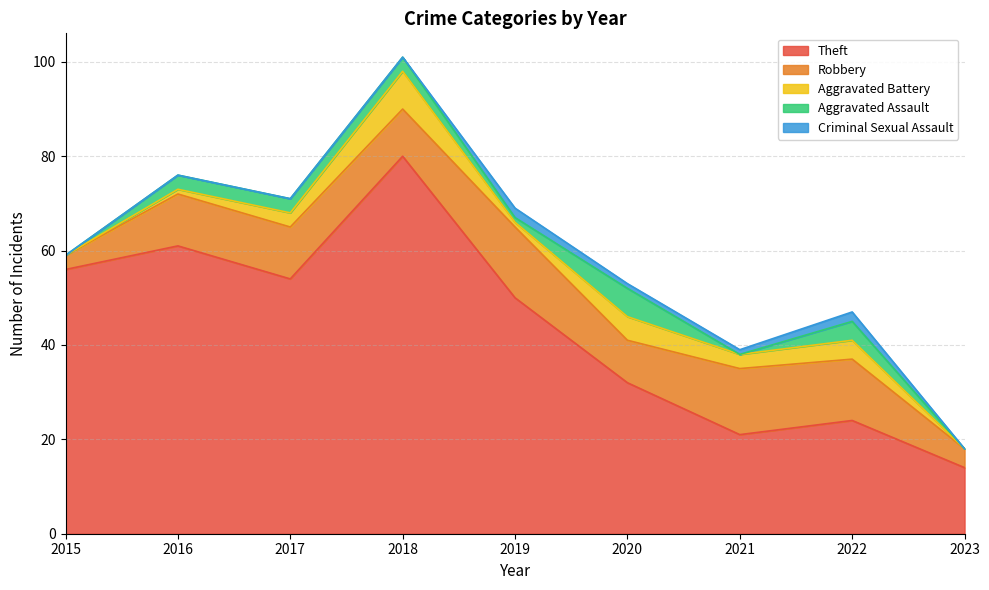

How many data points in Theft are less than 50?

4